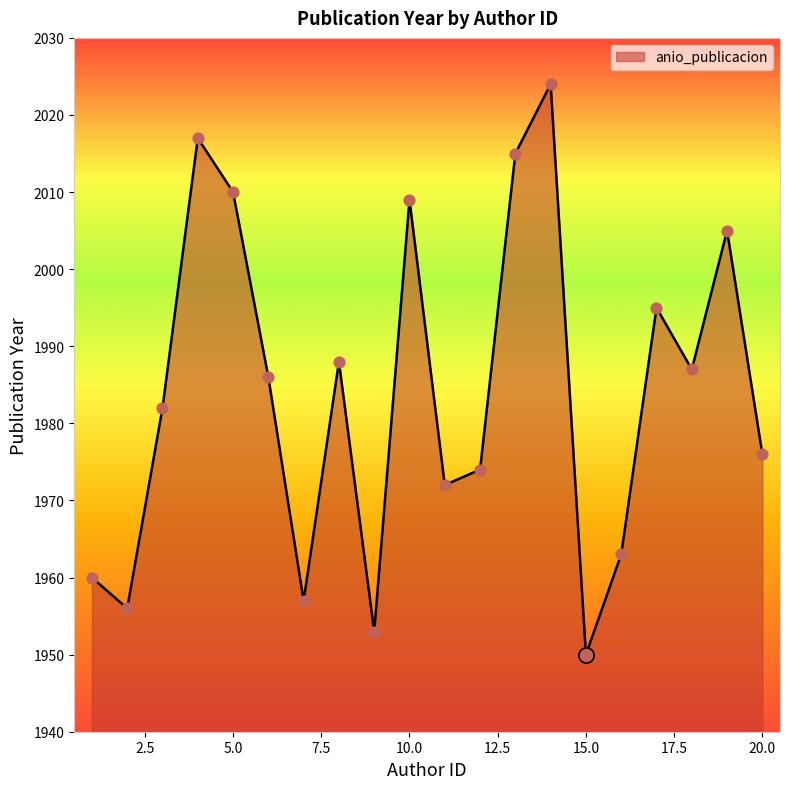

What is the greatest value displayed?

2024